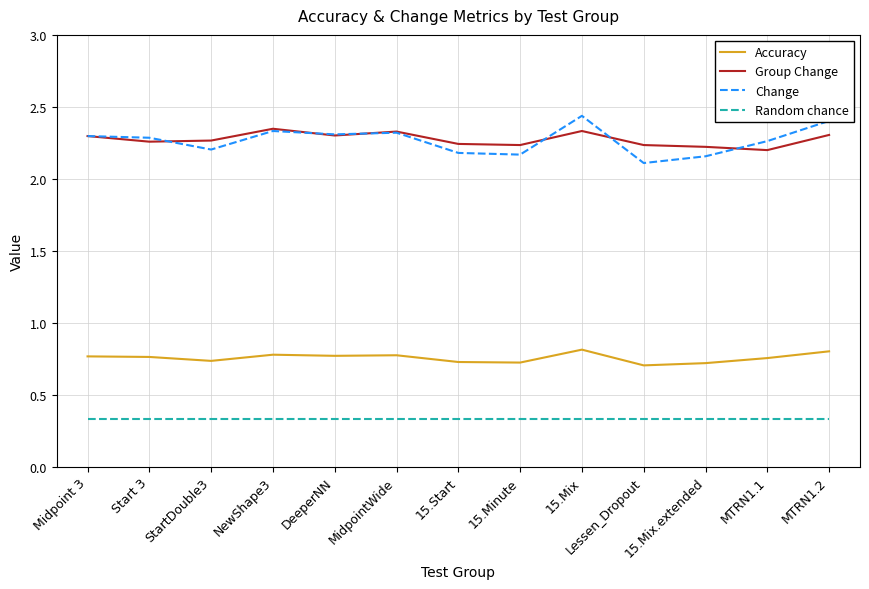

True or false: Accuracy and Group Change cross at least once.

False